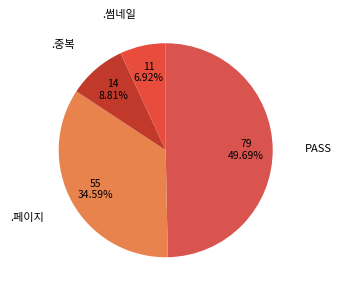

Does any single category account for the majority?

No